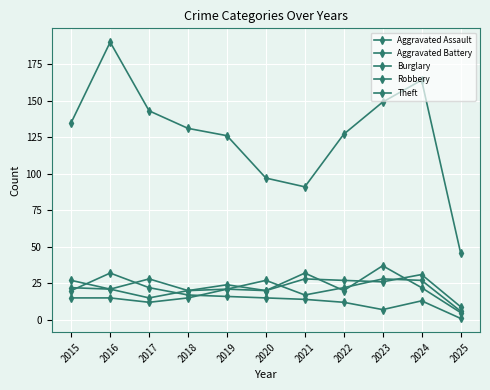

What is the value of the Aggravated Assault point at the 6th from the left?

27